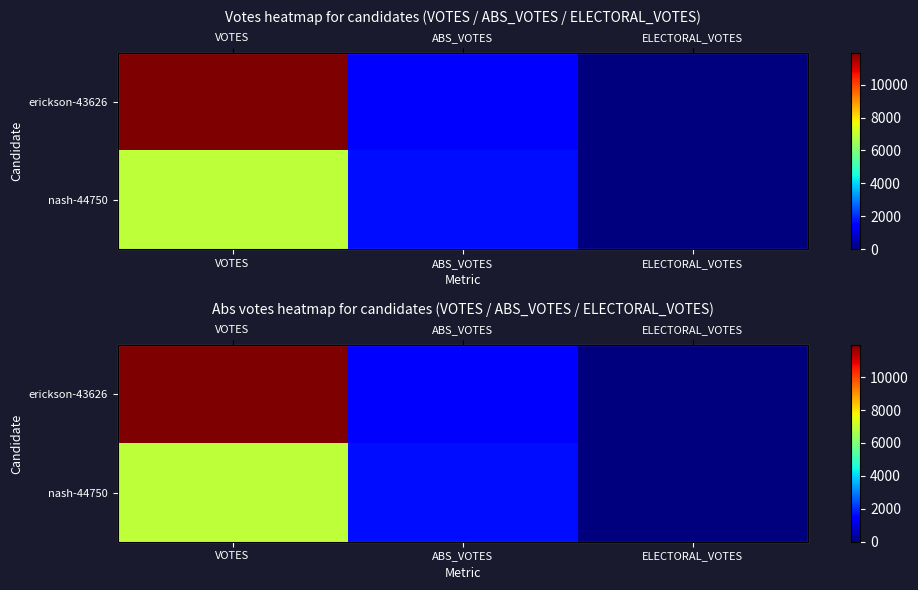

What is the sum of the nash-44750 values at ABS_VOTES and ELECTORAL_VOTES?

1641